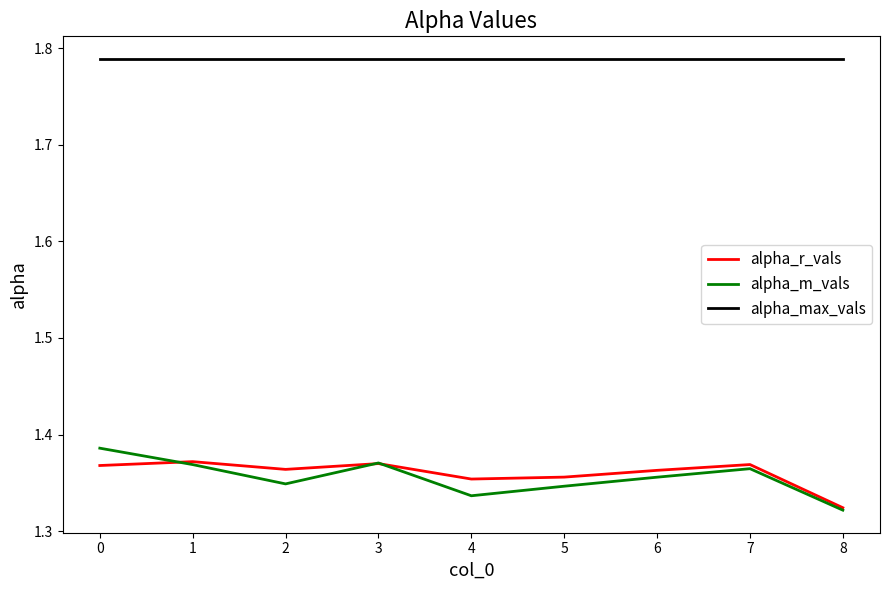

The alpha_m_vals series shows 0.7 at 8. True or false?

False